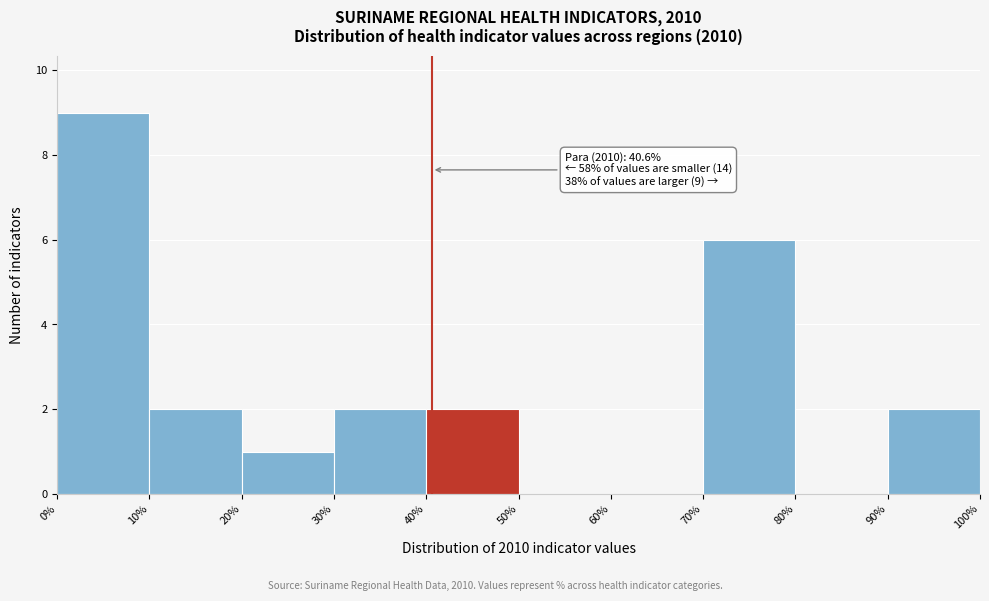

Which range on the x-axis has the tallest bar?

0% to 10%